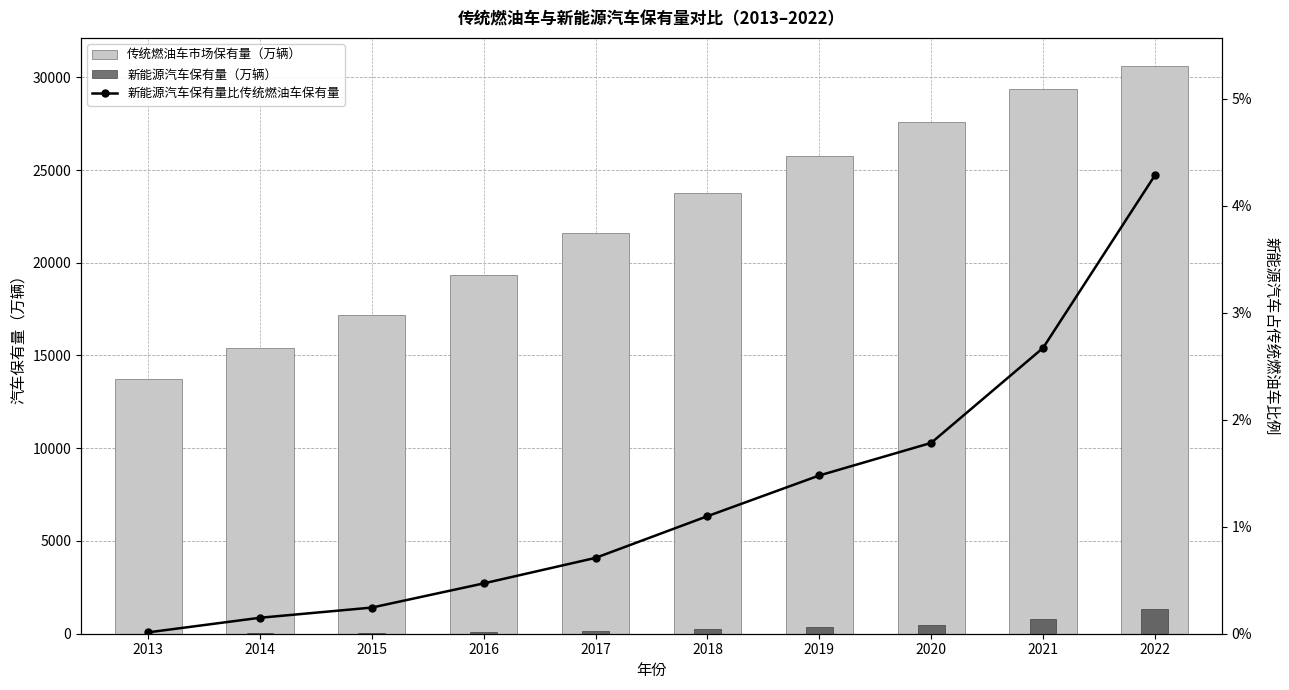

Is the value of 新能源汽车保有量比传统燃油车保有量 at 2017 greater than the value of 传统燃油车市场保有量（万辆） at 2015?

No